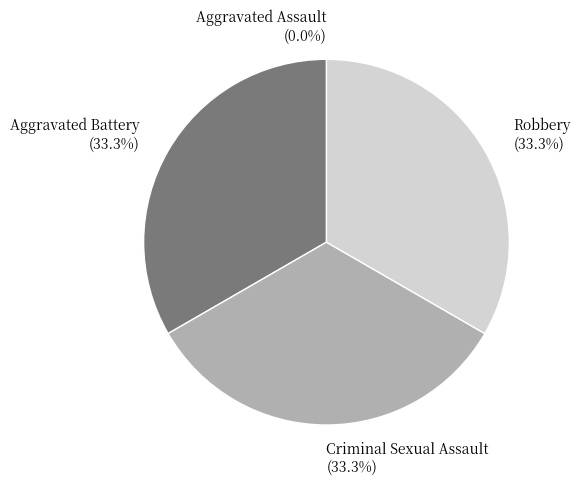

Combined, what portion of the pie is Aggravated Assault and Robbery?

33.3%